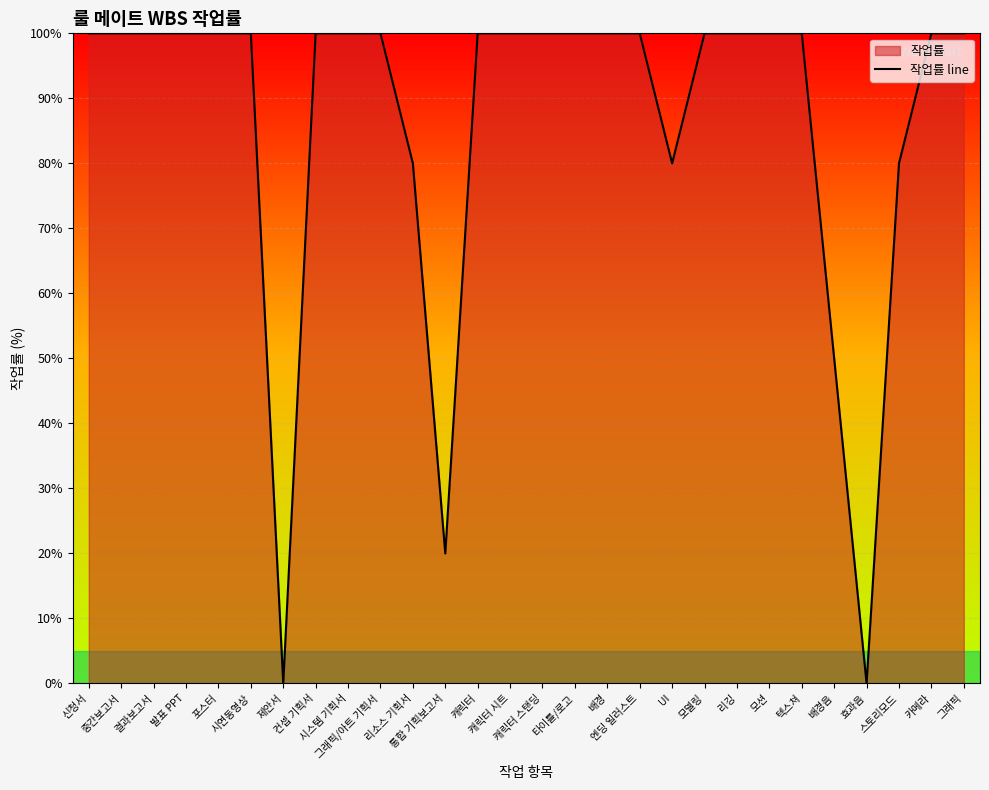

Between 통합 기획보고서 and 스토리모드, which is larger?

스토리모드